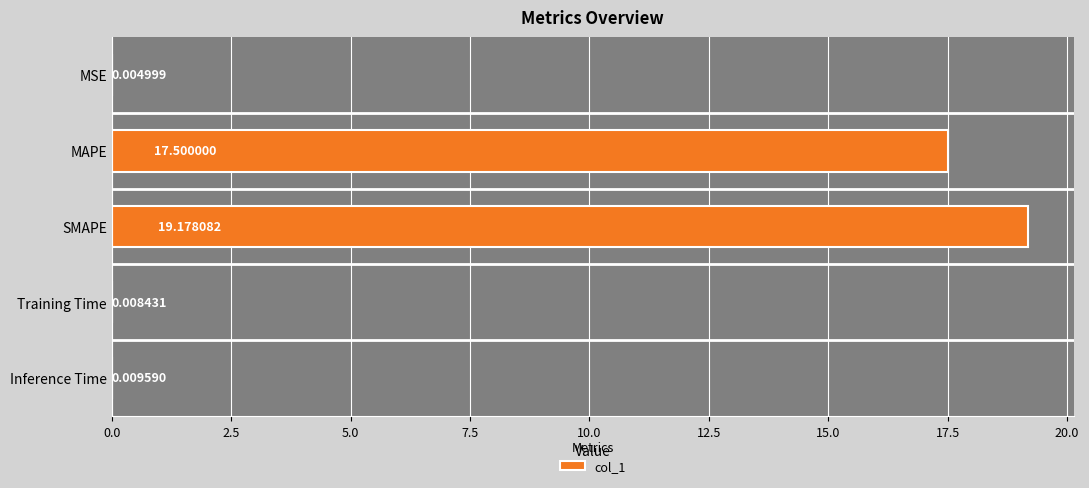

What is the sum of the values at MSE and MAPE?

17.5